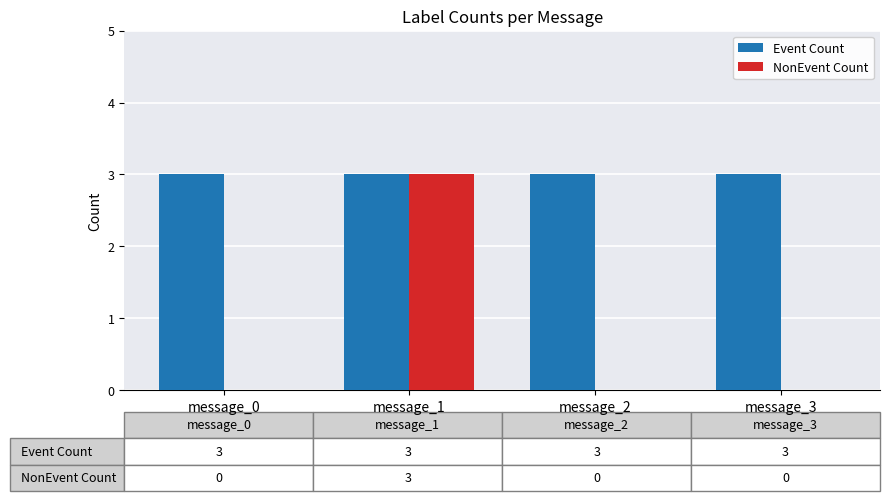

Reading left to right, transcribe all the data shown in this chart.

Event Count: message_0=3	message_1=3	message_2=3	message_3=3
NonEvent Count: message_0=0	message_1=3	message_2=0	message_3=0